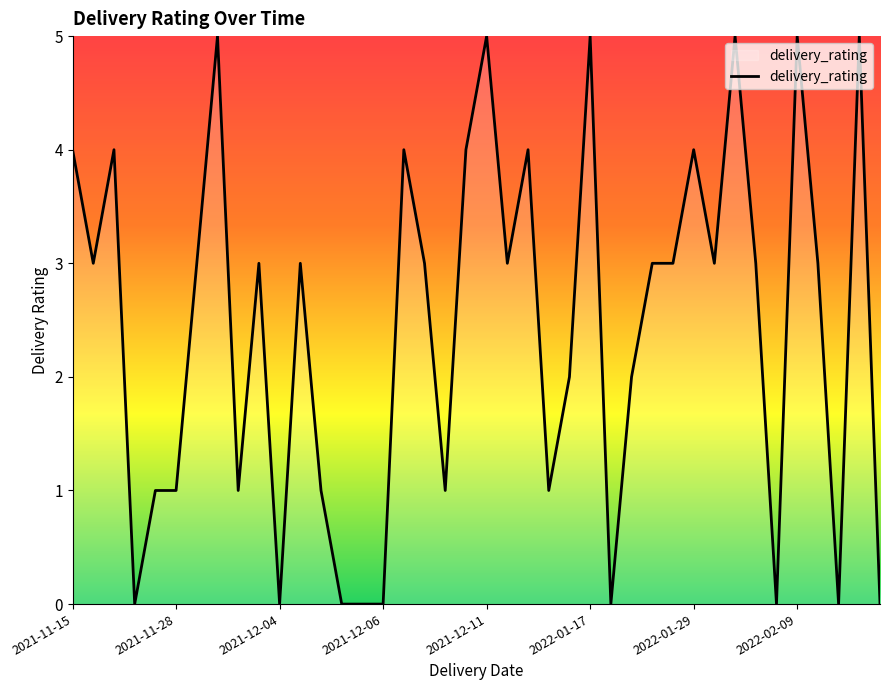

What is the difference between the maximum and minimum values?

5